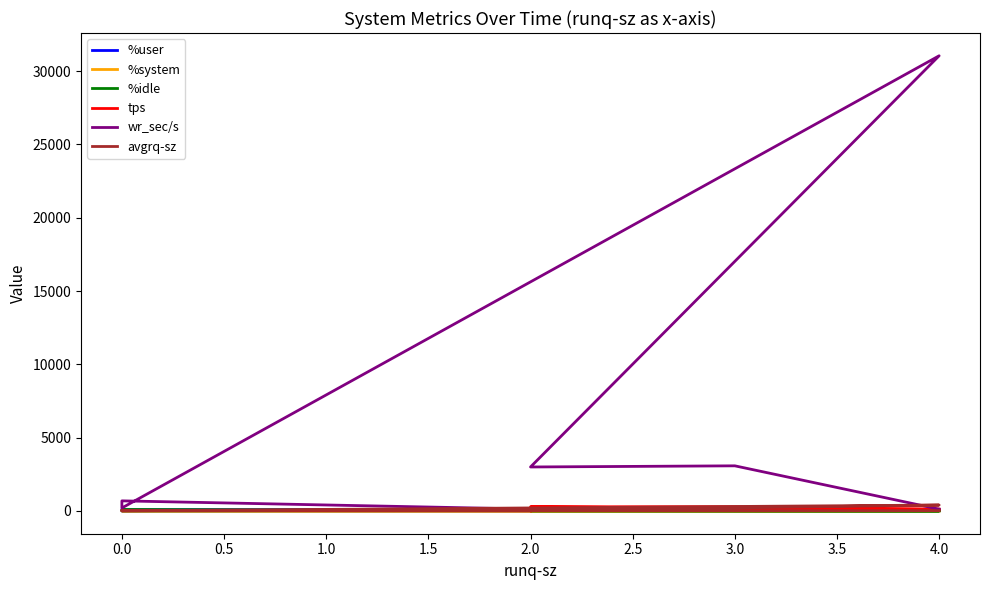

In avgrq-sz, how many points are higher than both neighbors (excluding endpoints)?

2